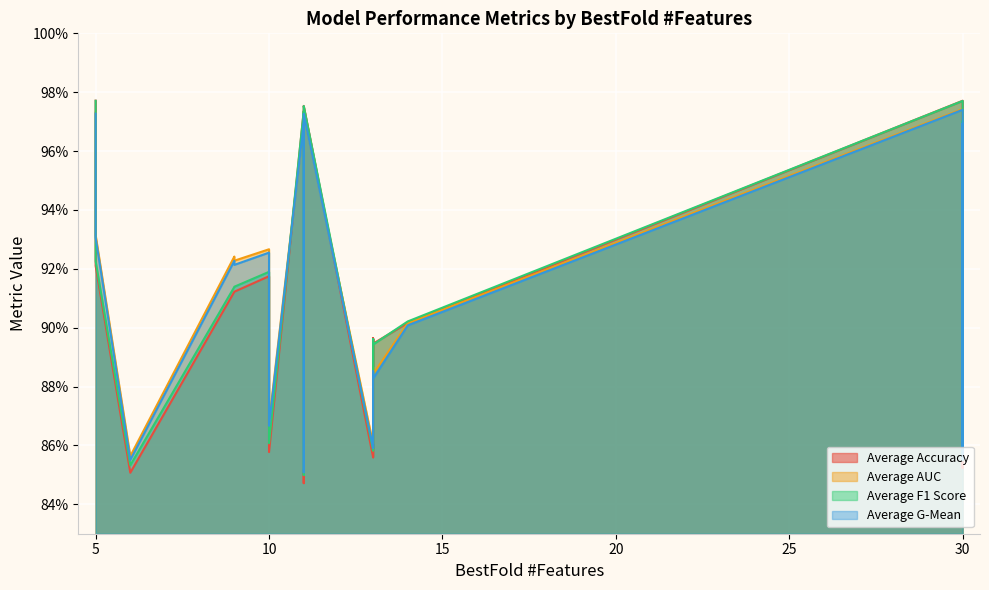

What is the label of the 3rd point from the right?

13